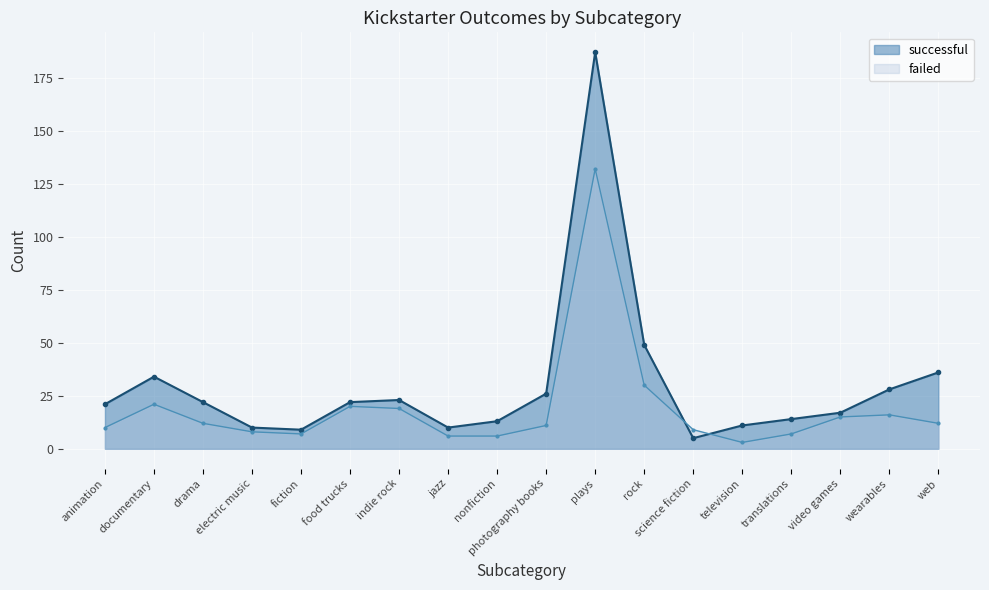

At how many categories does at least one series exceed 139?

1